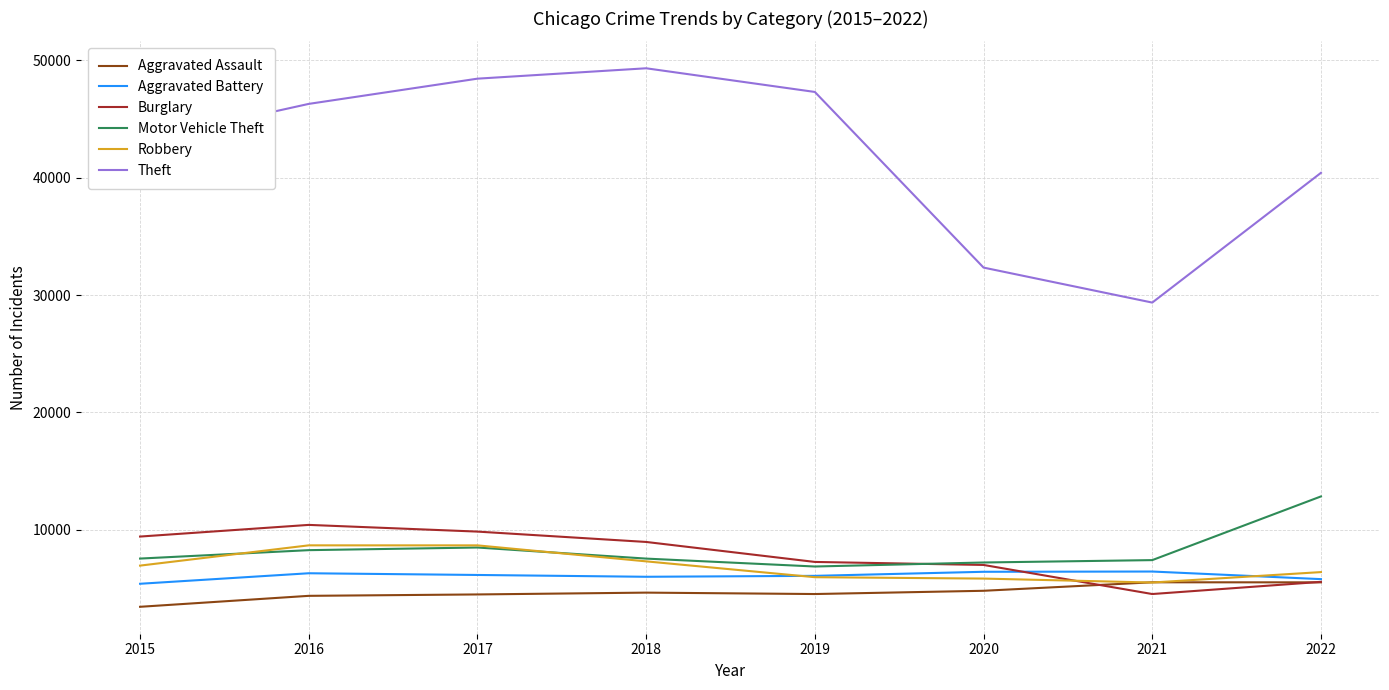

How many times do Motor Vehicle Theft and Burglary cross each other?

1